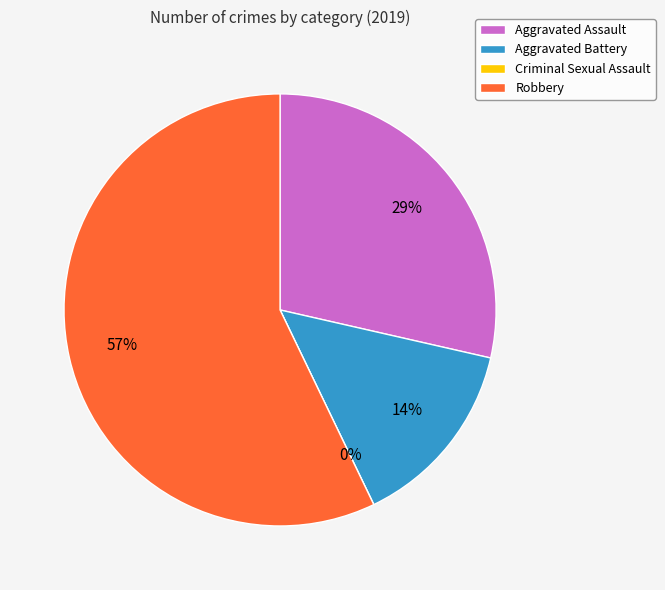

To the nearest percent, what portion does Robbery represent?

57%